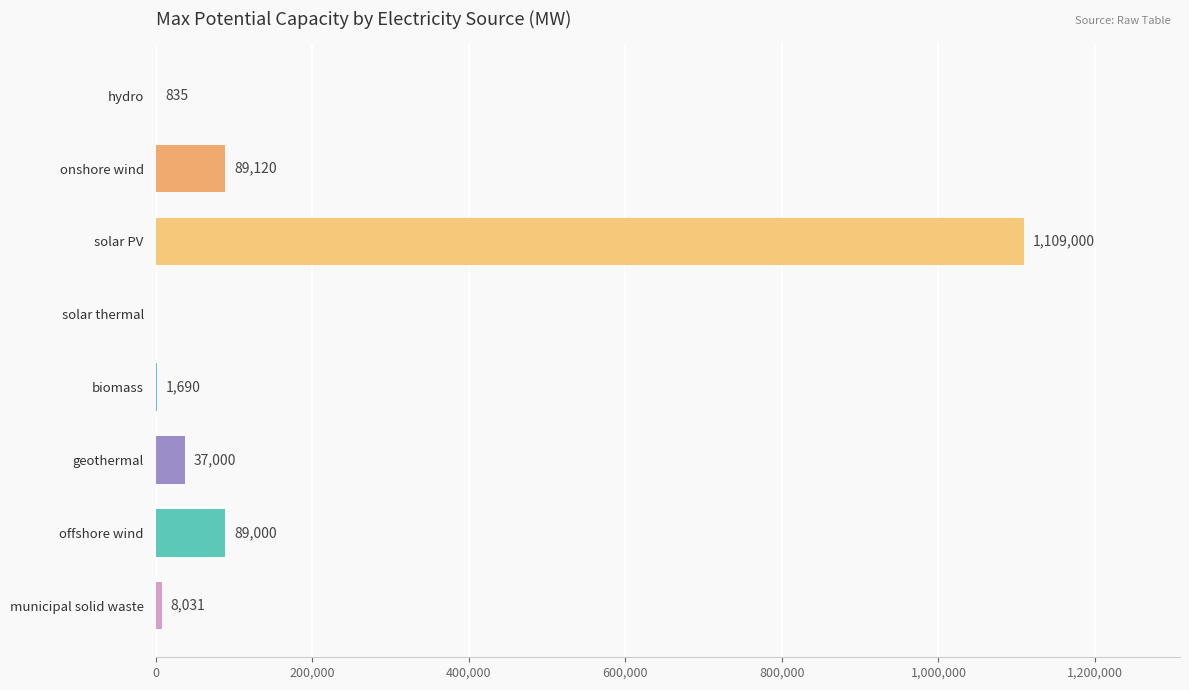

Read the value at hydro.

834.9